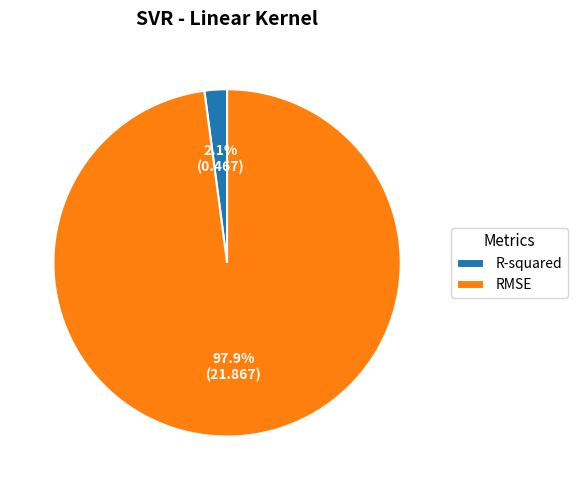

To the nearest percent, what is the average slice percentage?

50%